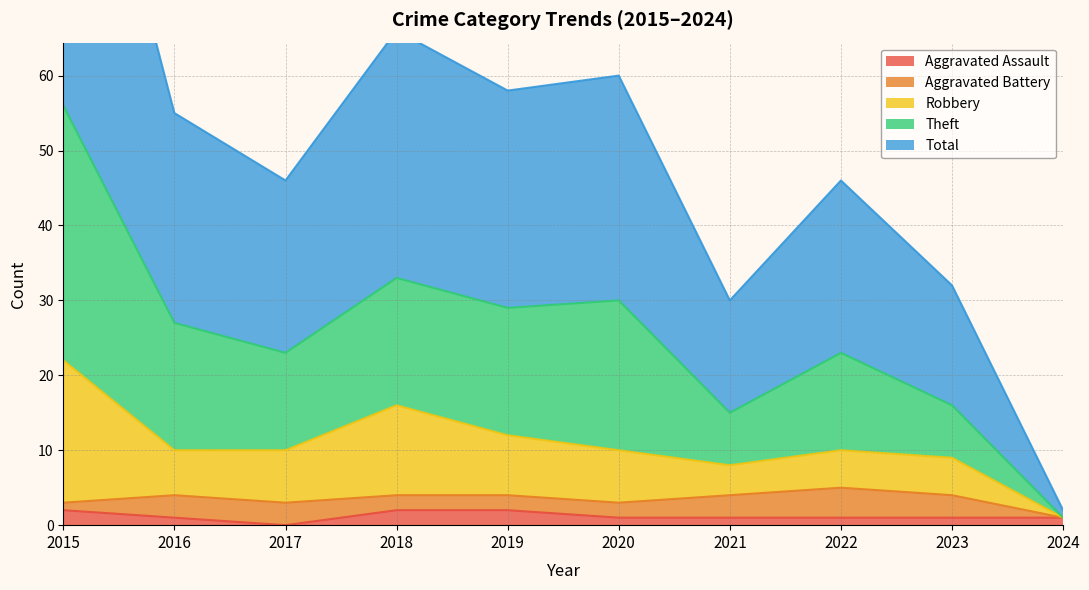

True or false: Aggravated Assault has a value of 1 at 2022.

True